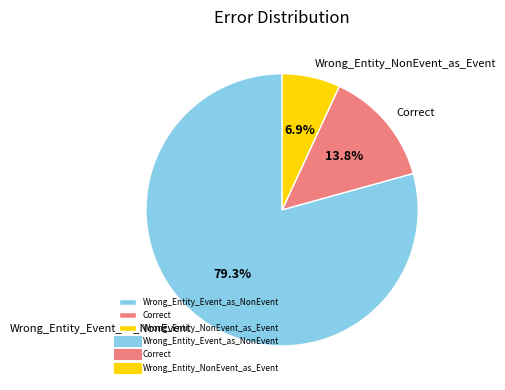

To the nearest percent, what portion does Correct represent?

14%